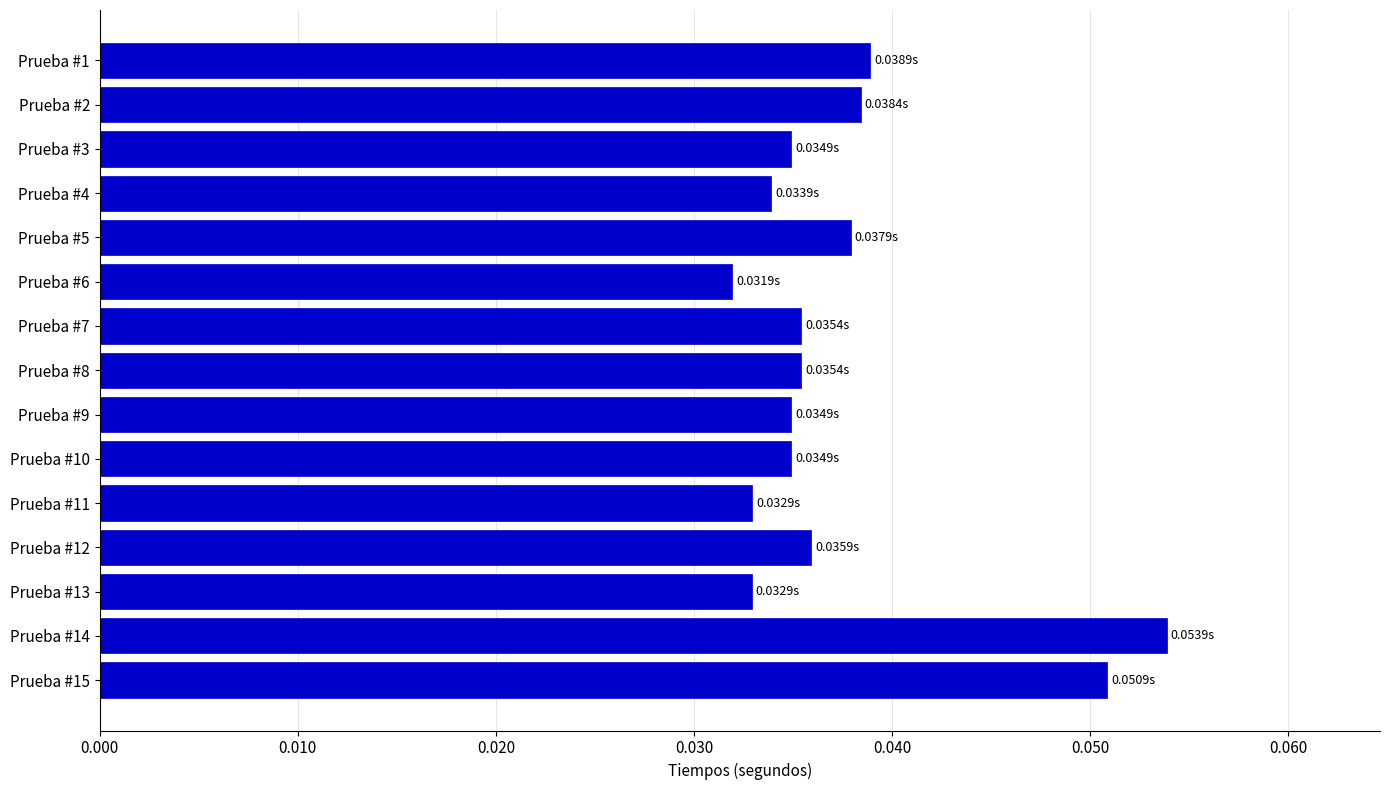

What is the sum of all values?

0.6